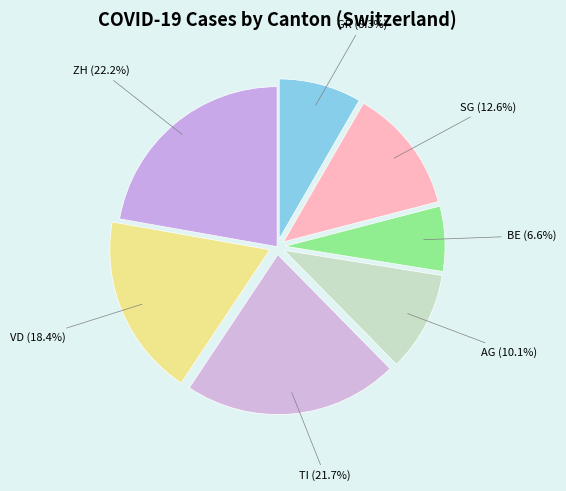

What percentage is NOT represented by AG?

89.9%